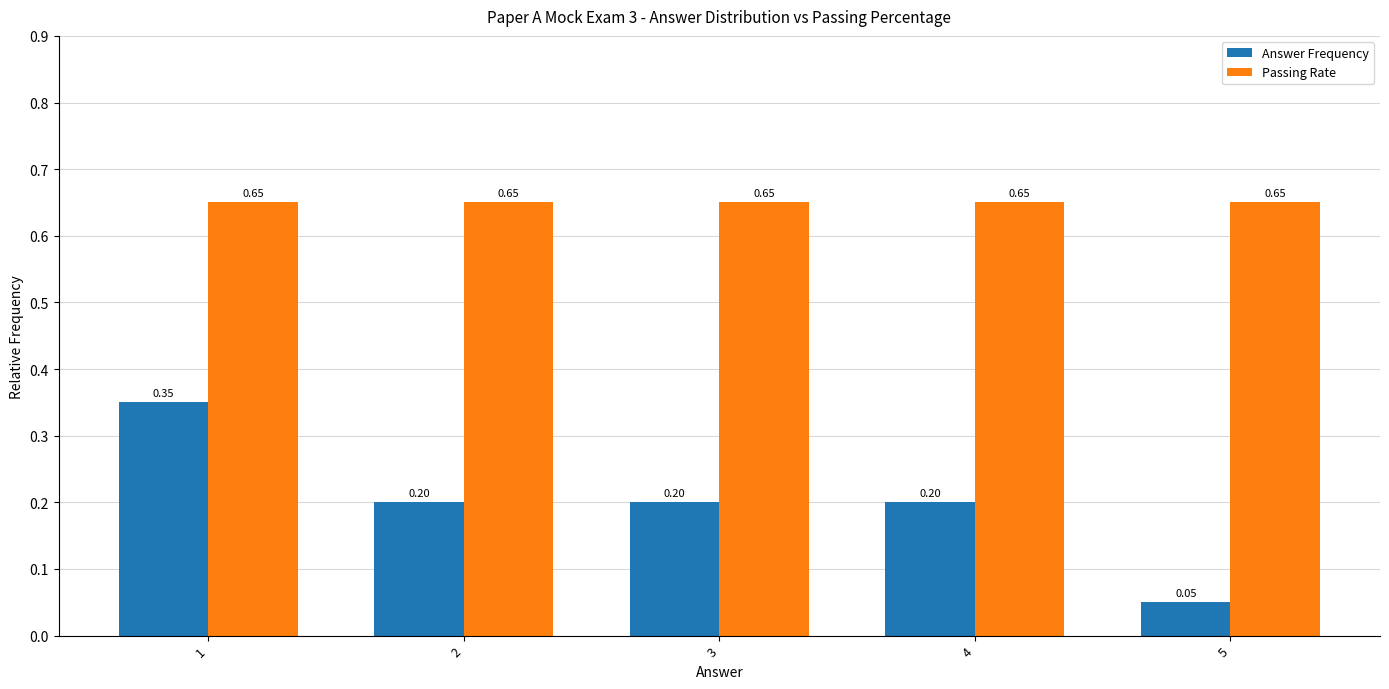

Which series has the largest range (max minus min)?

Answer Frequency